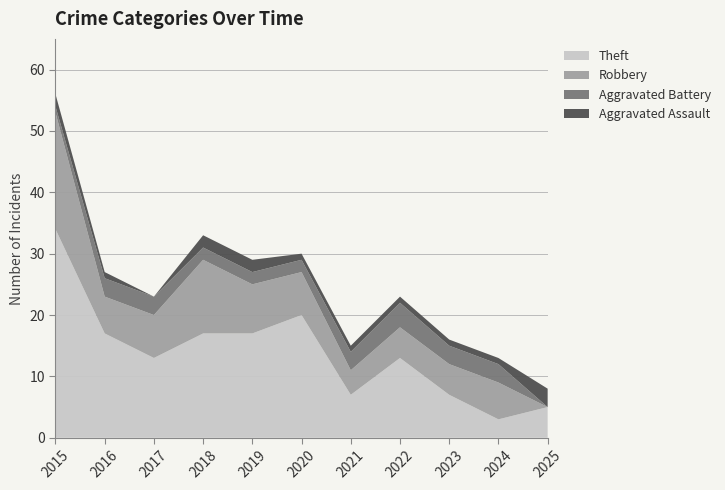

Reading right to left, what are all the values shown in this chart?

Theft: 5	3	7	13	7	20	17	17	13	17	34
Robbery: 0	6	5	5	4	7	8	12	7	6	19
Aggravated Battery: 0	3	3	4	3	2	2	2	3	3	1
Aggravated Assault: 3	1	1	1	1	1	2	2	0	1	2